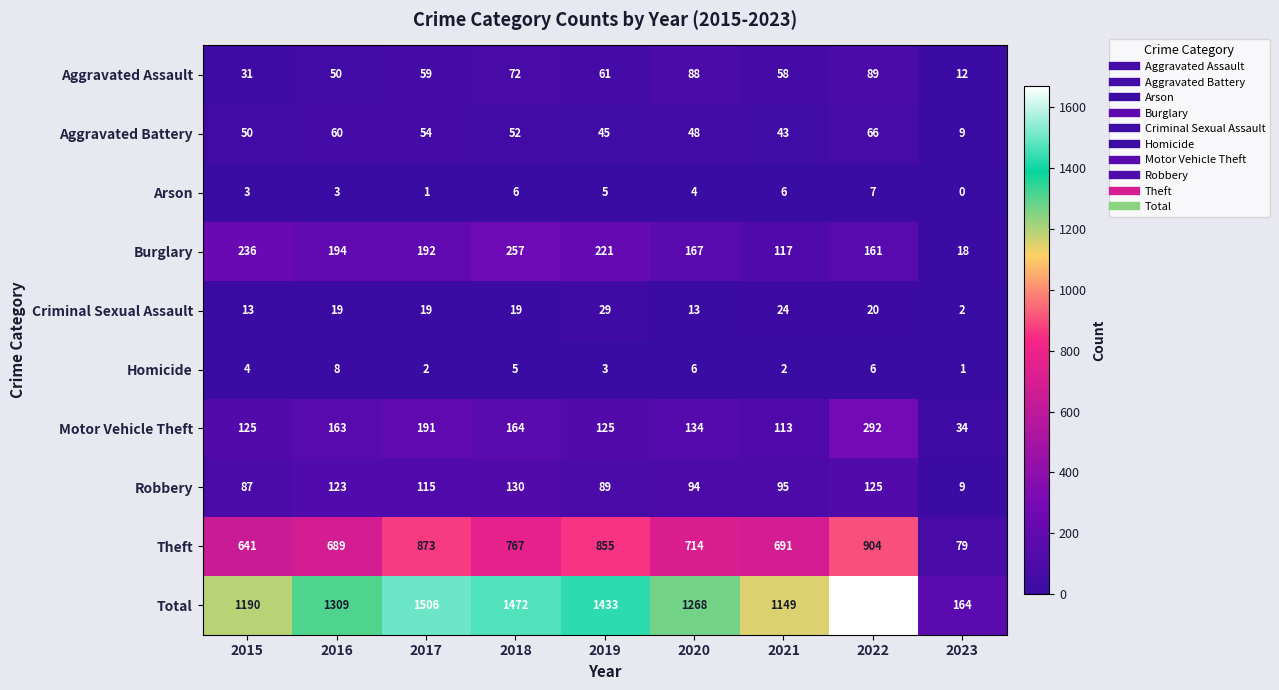

At 2021, list the series in order from largest to smallest.

Total, Theft, Burglary, Motor Vehicle Theft, Robbery, Aggravated Assault, Aggravated Battery, Criminal Sexual Assault, Arson, Homicide